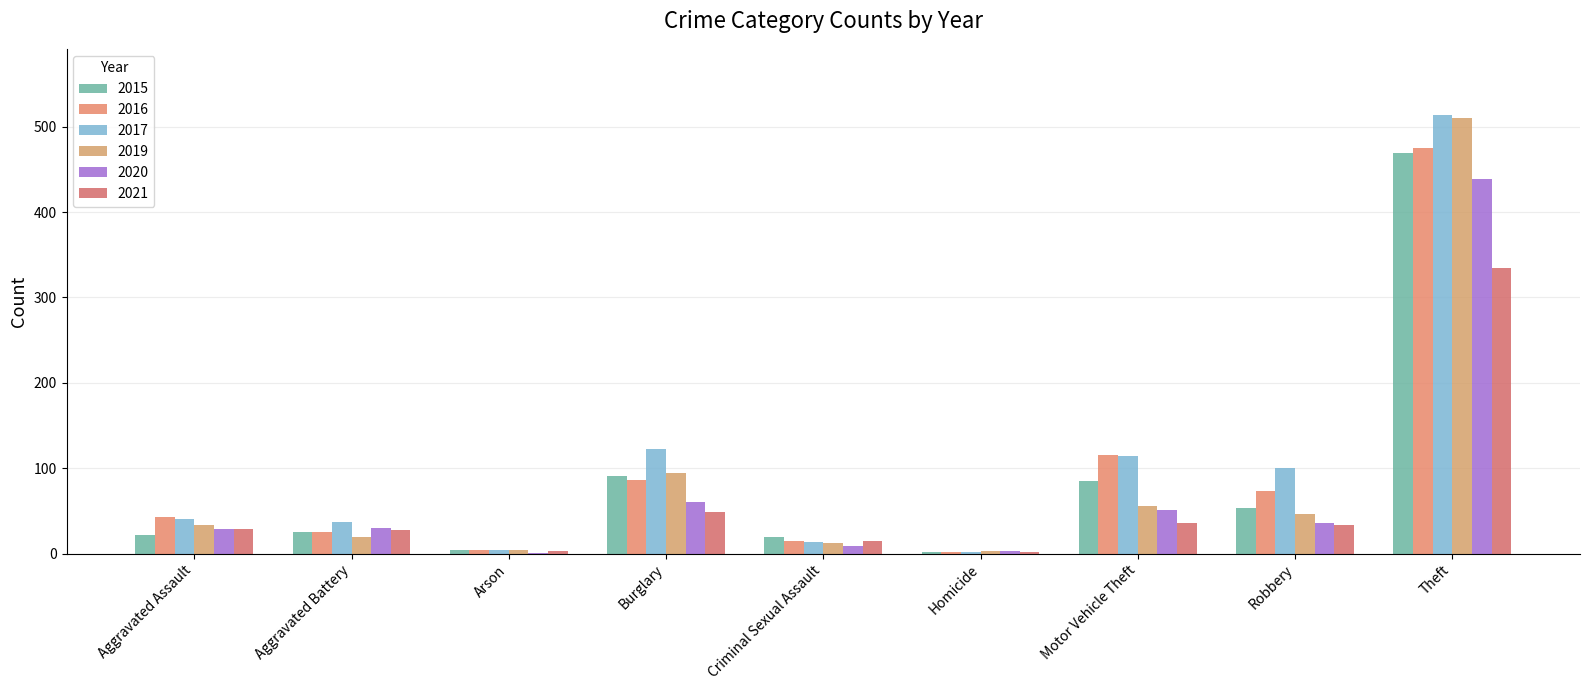

What are all the series names shown in the legend?

2015, 2016, 2017, 2019, 2020, 2021